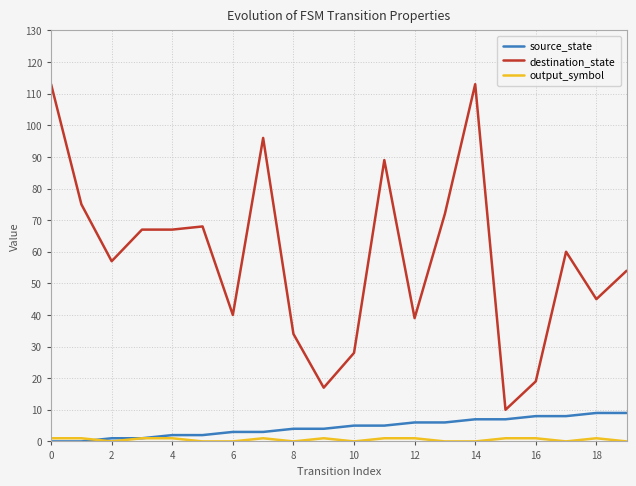

Which series has the largest range (max minus min)?

destination_state